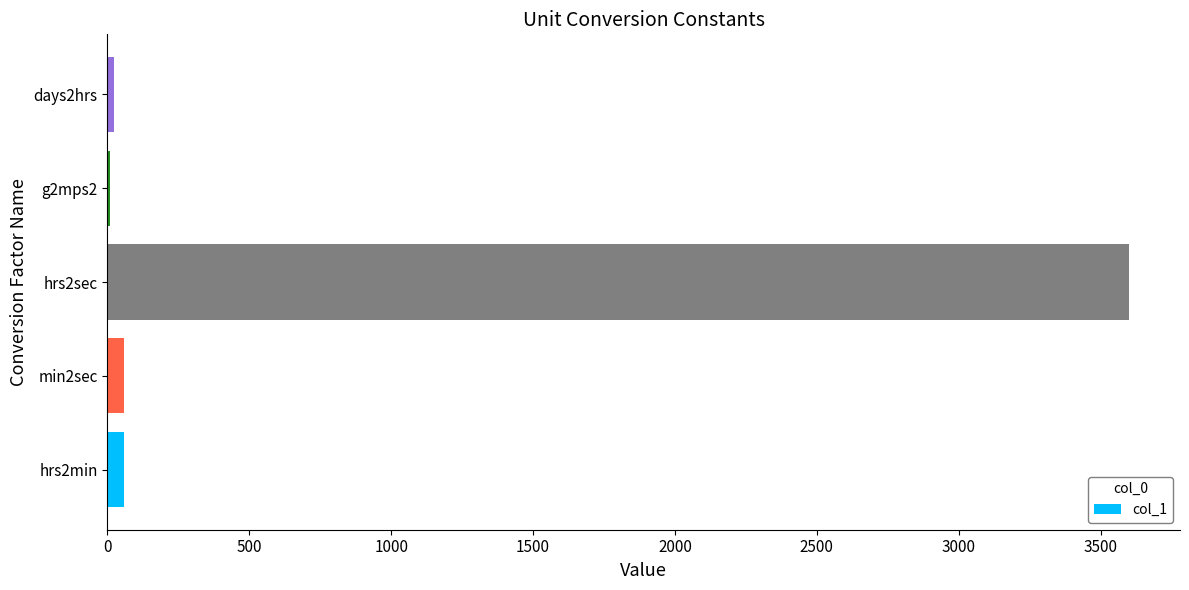

Which category has the highest value across all series?

hrs2sec